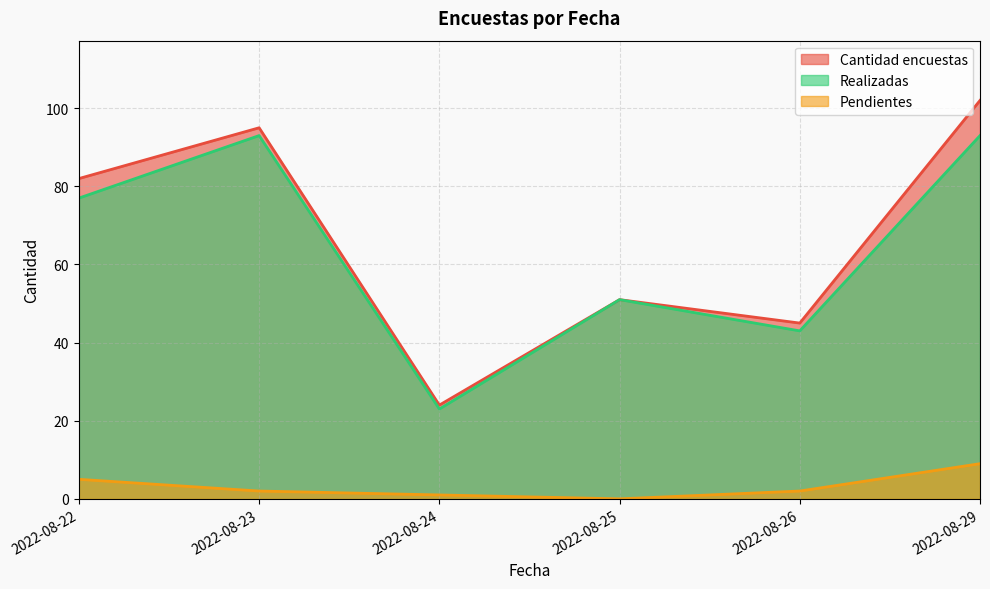

True or false: Realizadas has more than 1 points higher than both neighbors.

True